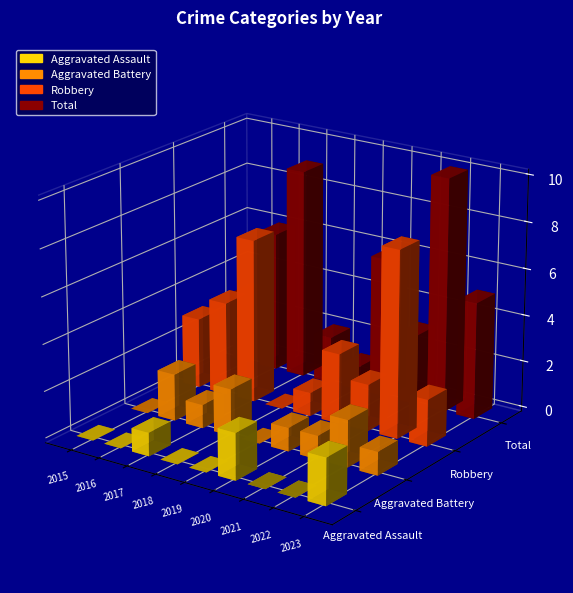

Is the value of Aggravated Assault at 2022 greater than the value of Robbery at 2018?

No